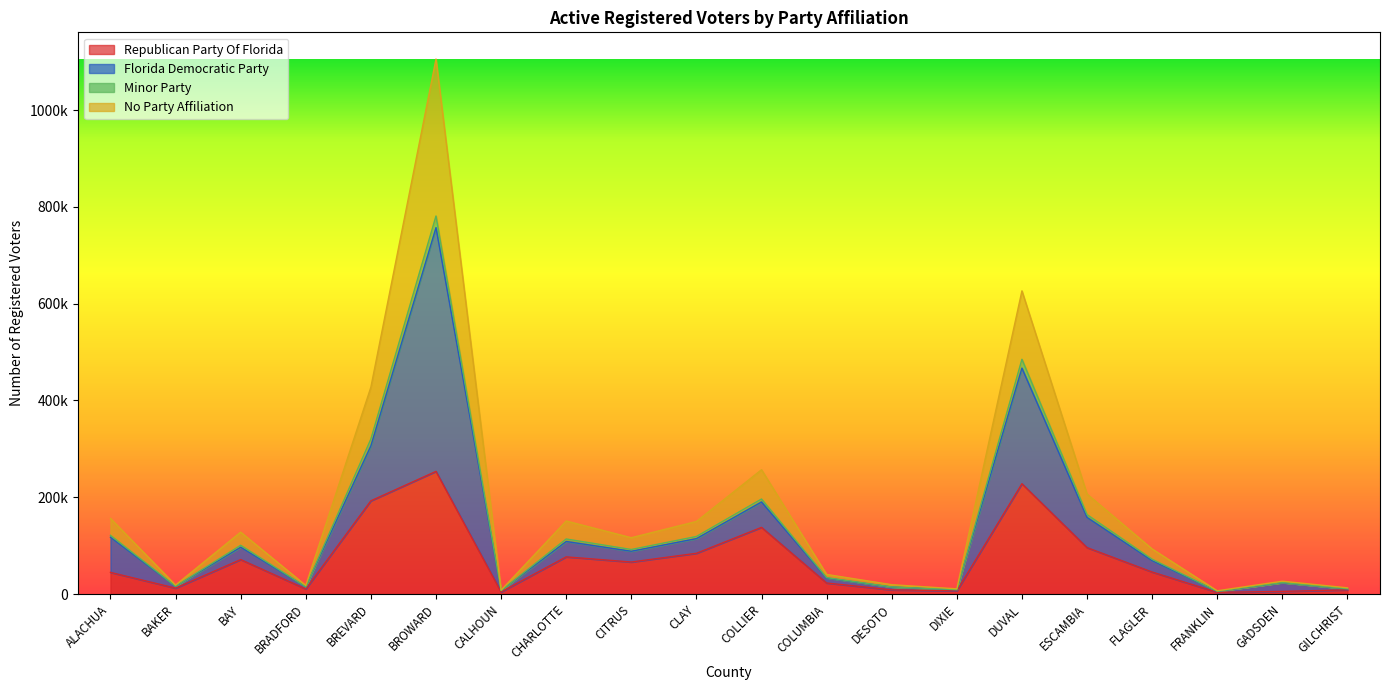

How many series are shown in this chart?

4